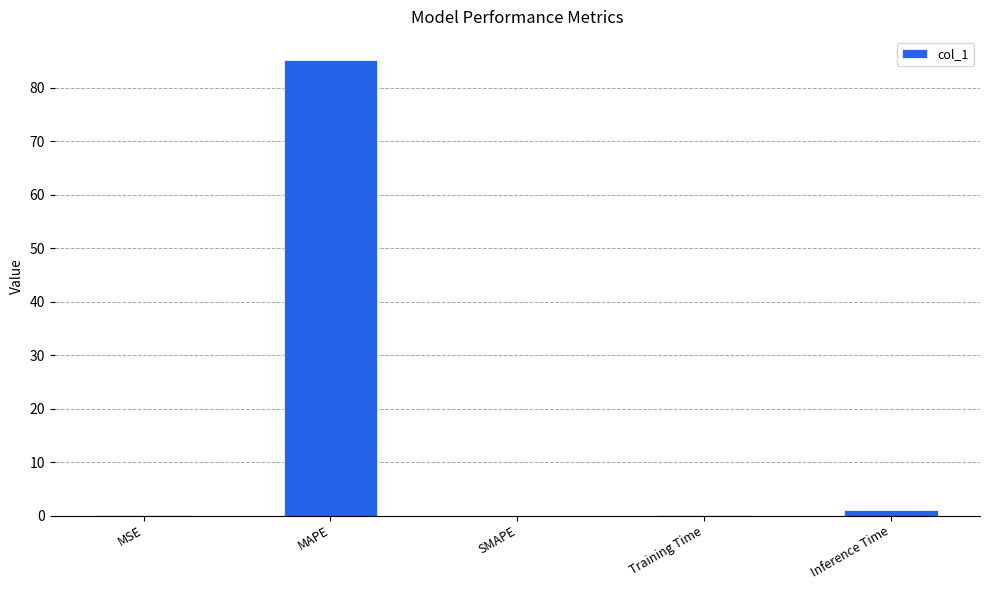

The value at MAPE is 142.9. True or false?

False